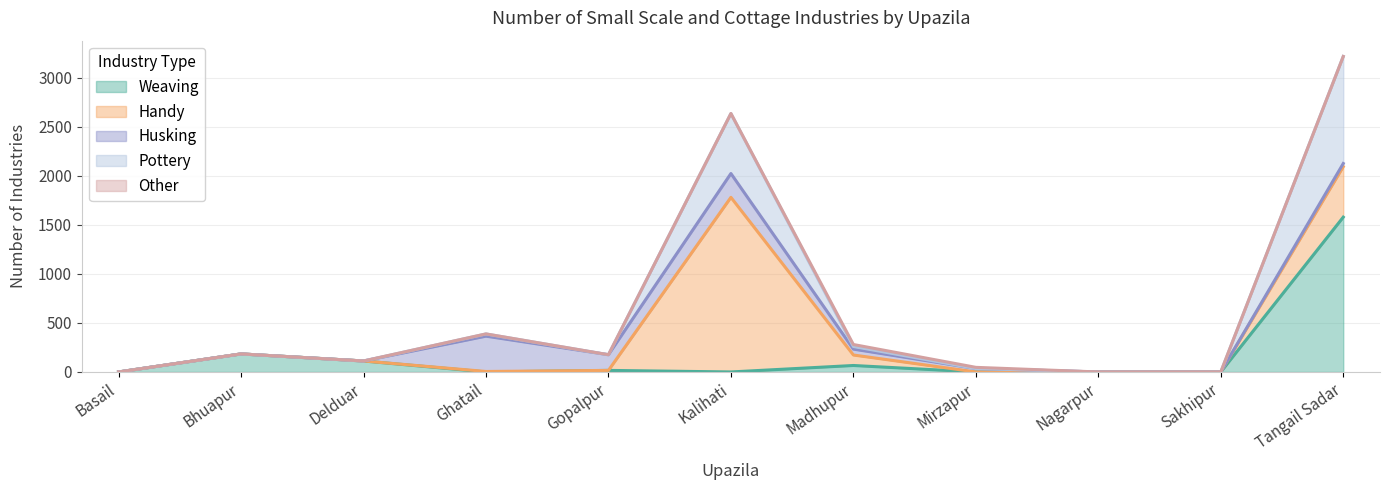

What is the sum of the Husking values at Bhuapur and Ghatail?

360